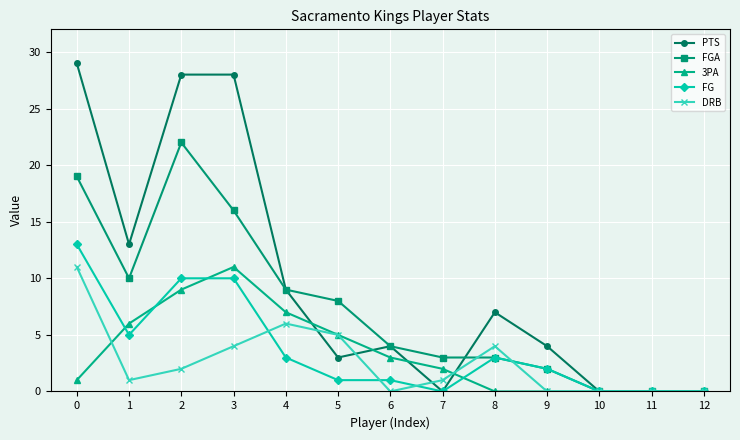

True or false: FGA has more than 0 interior local peaks.

True